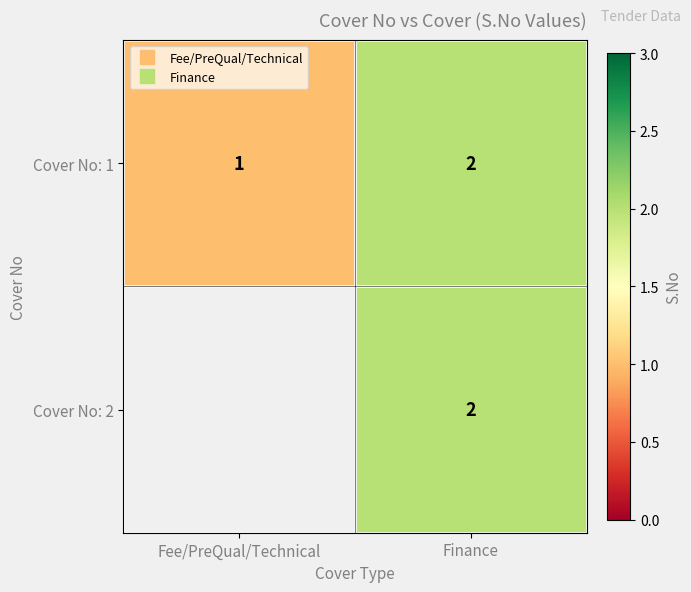

What is the maximum value for Cover No: 1?

2.0